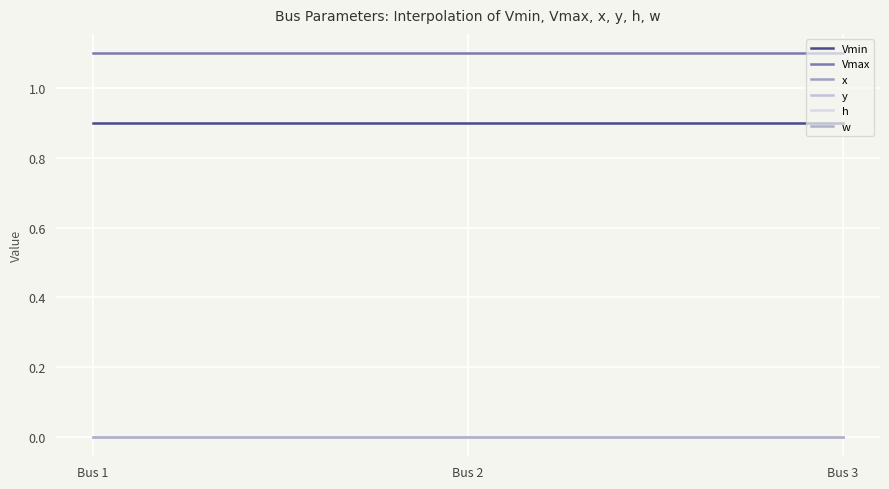

Does the chart display data point markers on the line(s)?

No